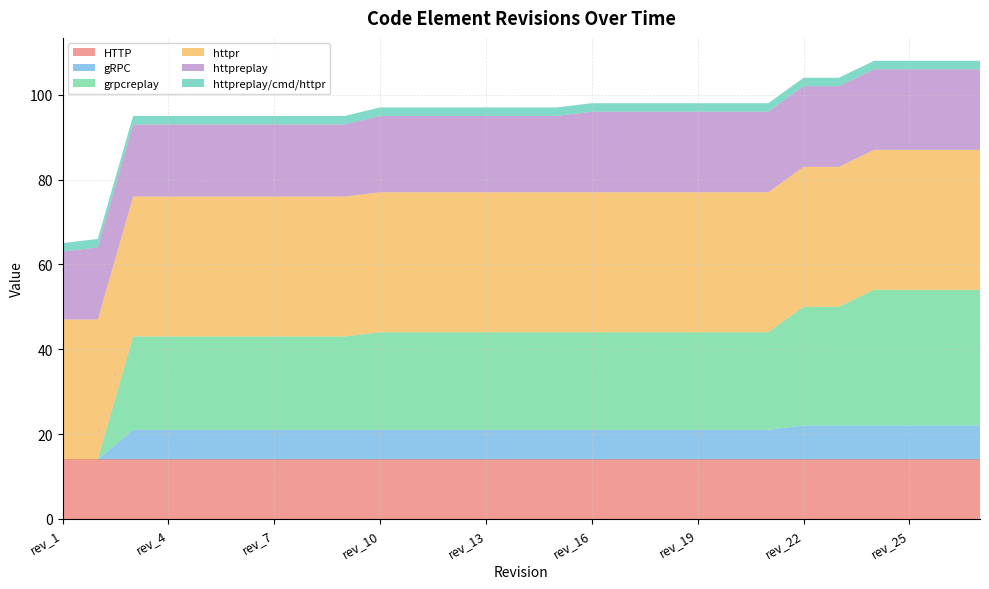

Reading right to left, what are all the values shown in this chart?

HTTP: 14	14	14	14	14	14	14	14	14	14	14	14	14	14	14	14	14	14	14	14	14	14	14	14	14	14	14
gRPC: 8	8	8	8	8	8	7	7	7	7	7	7	7	7	7	7	7	7	7	7	7	7	7	7	7	0	0
grpcreplay: 32	32	32	32	28	28	23	23	23	23	23	23	23	23	23	23	23	23	22	22	22	22	22	22	22	0	0
httpr: 33	33	33	33	33	33	33	33	33	33	33	33	33	33	33	33	33	33	33	33	33	33	33	33	33	33	33
httpreplay: 19	19	19	19	19	19	19	19	19	19	19	19	18	18	18	18	18	18	17	17	17	17	17	17	17	17	16
httpreplay/cmd/httpr: 2	2	2	2	2	2	2	2	2	2	2	2	2	2	2	2	2	2	2	2	2	2	2	2	2	2	2